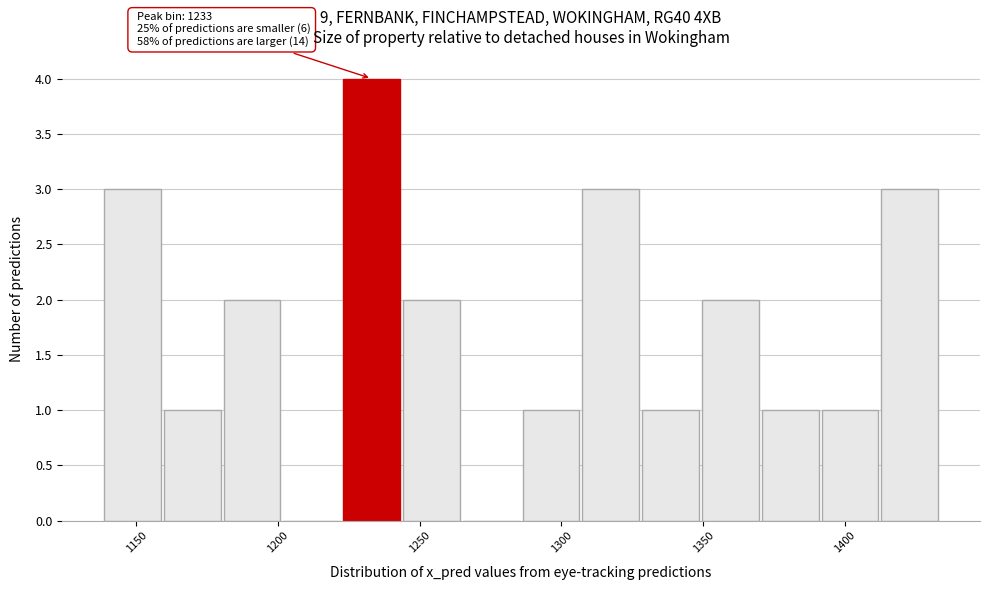

Over which range of the x-axis is the bar tallest?

1220 to 1245